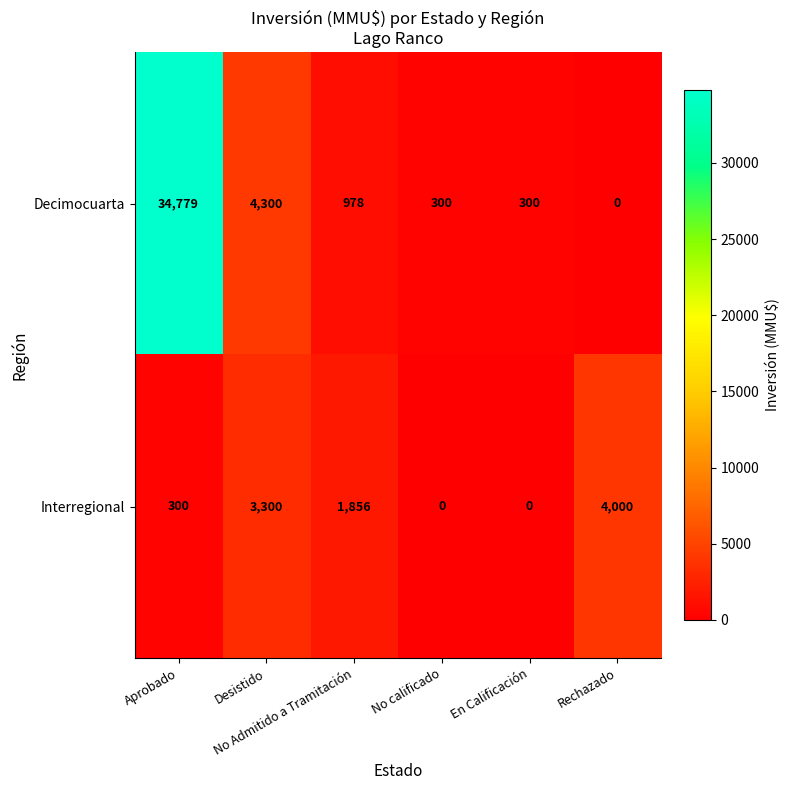

Rank the series at Aprobado from lowest to highest value.

Interregional, Decimocuarta